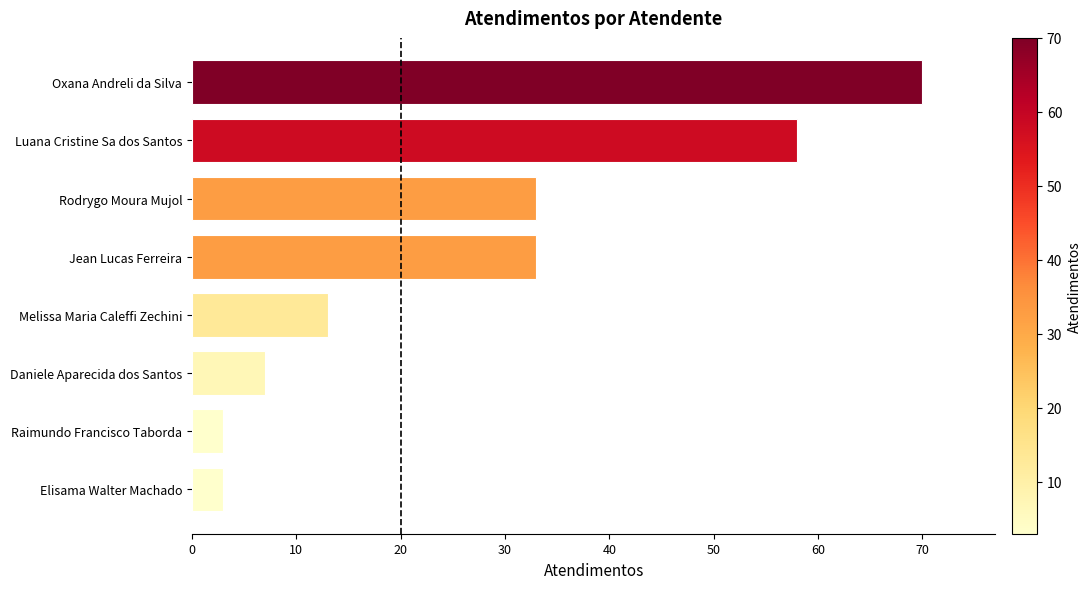

What is the sum of all values?

220